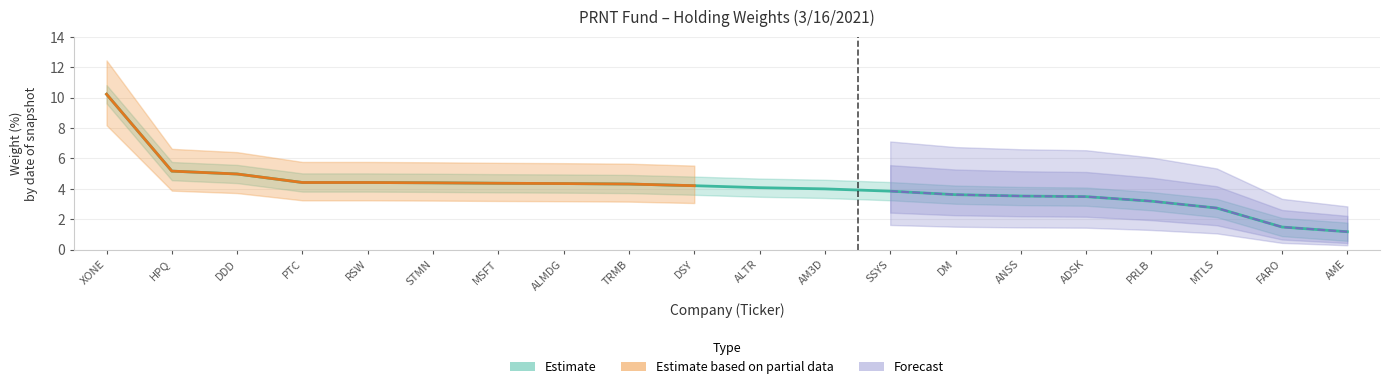

How many data points in Upper Band are above 4?

16